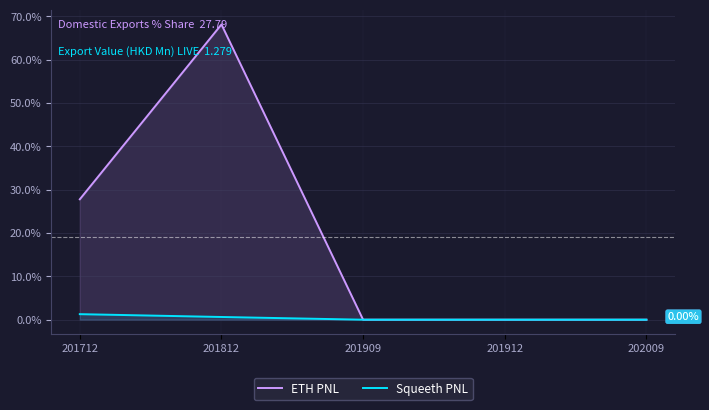

How many data points in Squeeth PNL are above 0?

2